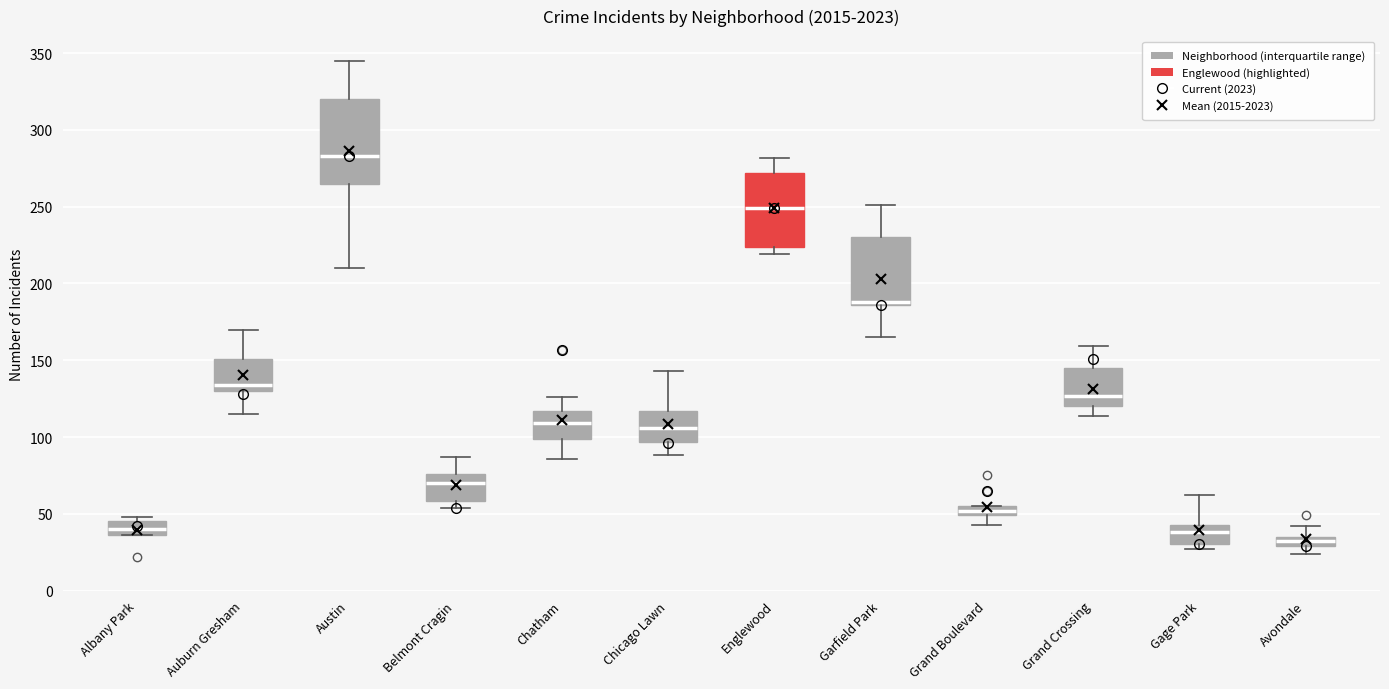

Where is the upper edge of the box for Chicago Lawn on the y-axis? The values are not printed on the chart, so give them approximately, as read against the axis.

115